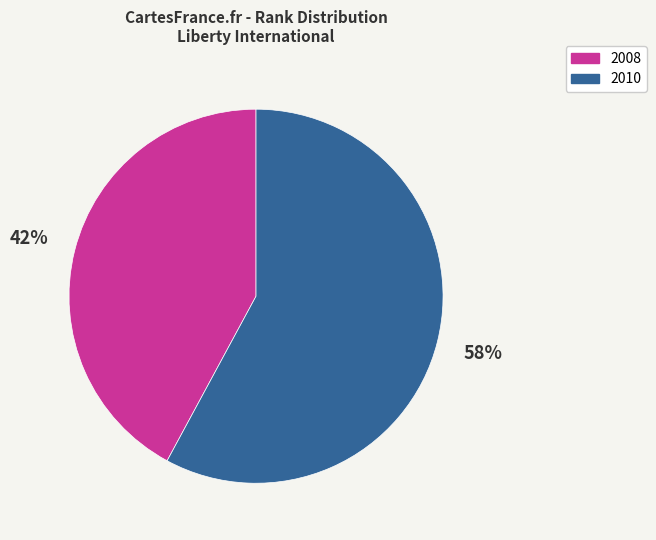

Rank the categories by value from highest to lowest.

2010, 2008